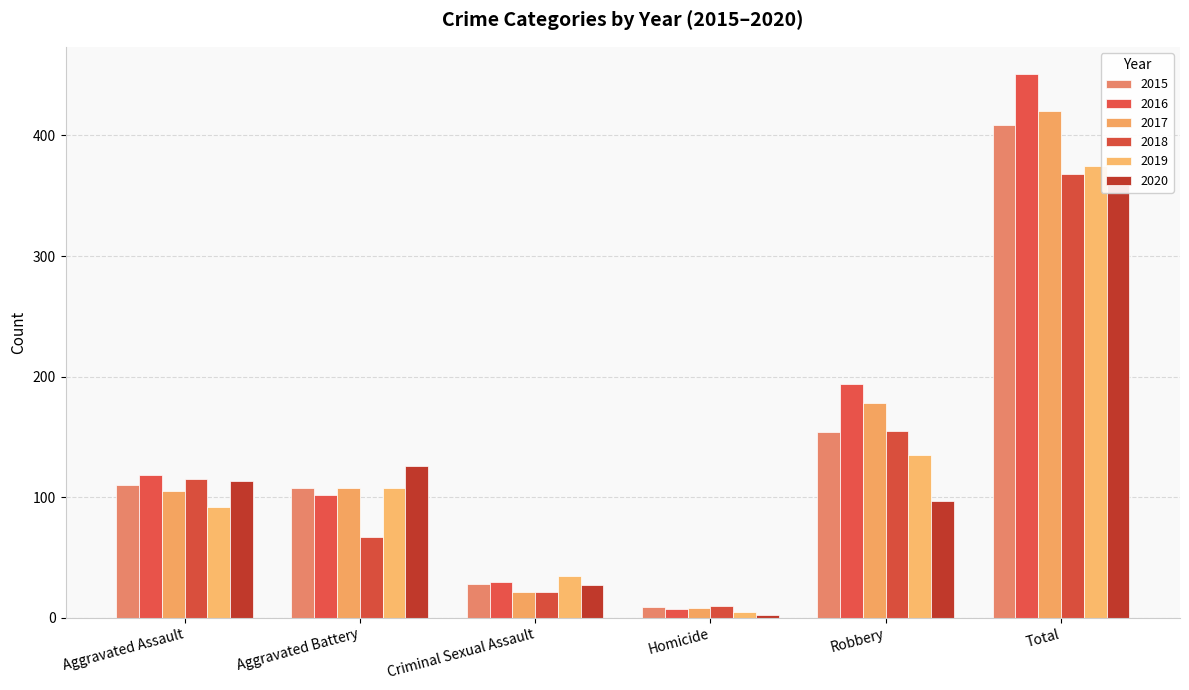

What are all the series names shown in the legend?

2015, 2016, 2017, 2018, 2019, 2020